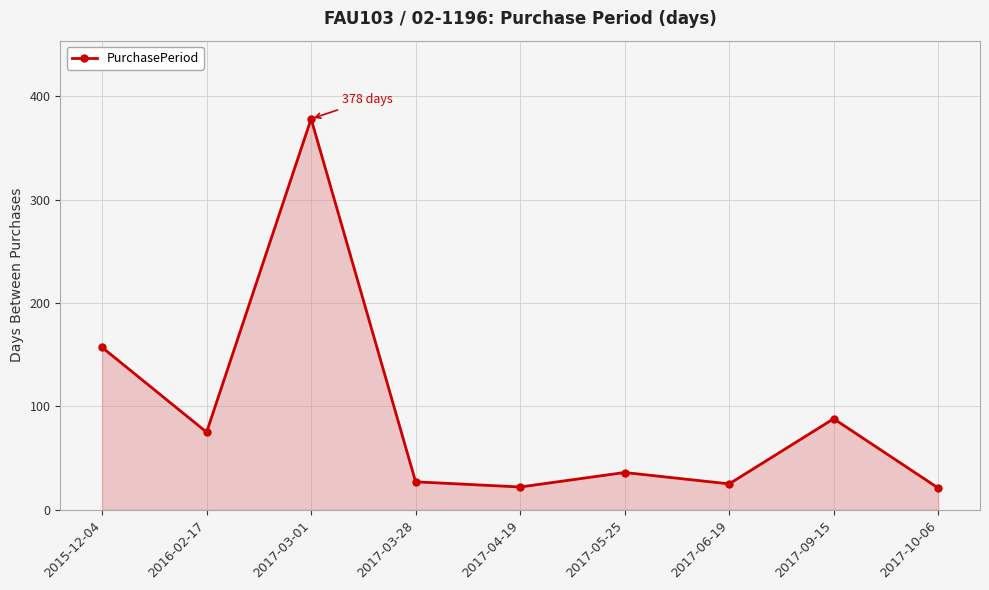

How many interior local valleys (lower than both neighbors) does the data have?

3